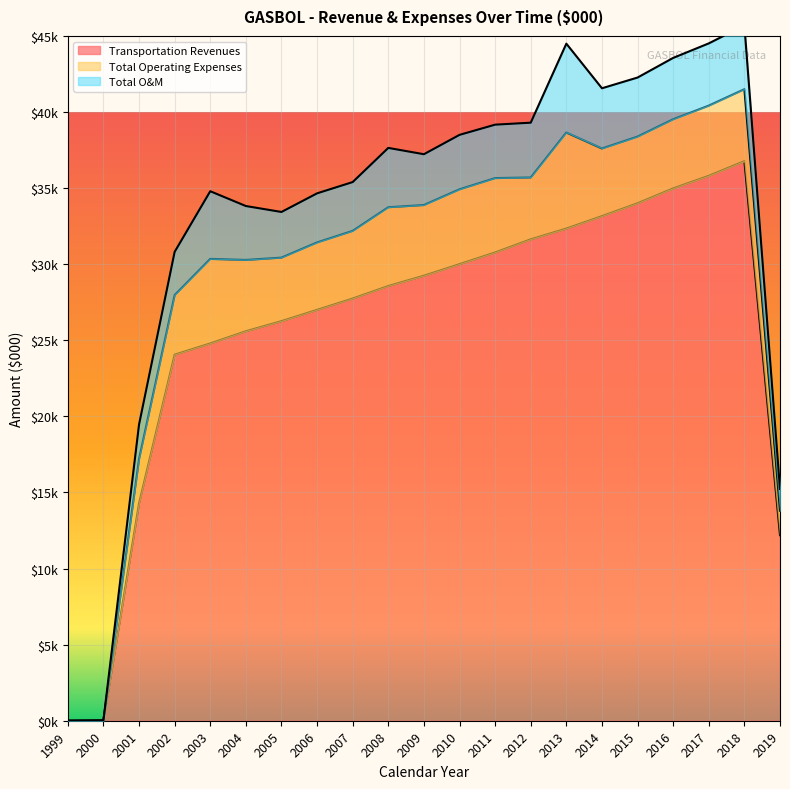

Which series has the widest spread of values?

Transportation Revenues